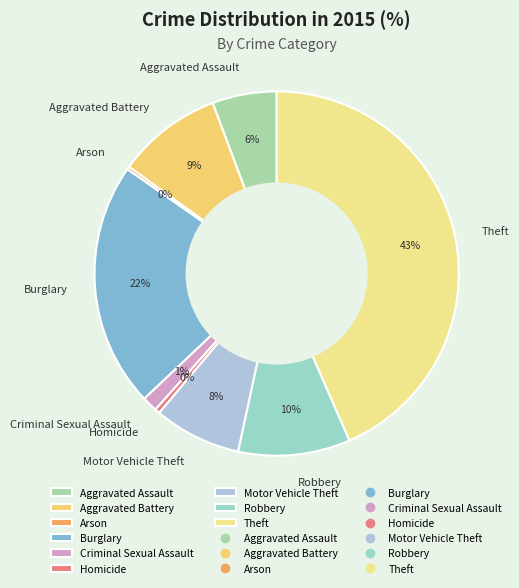

Which category has the biggest portion of the pie?

Theft